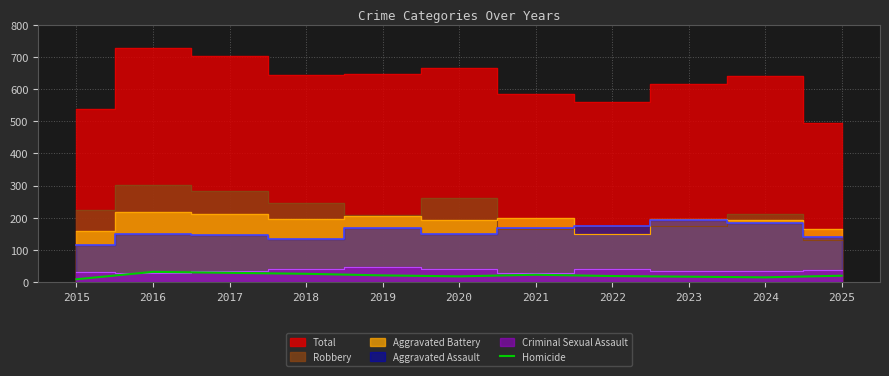

Is it true that Homicide equals 18 at 2020?

True